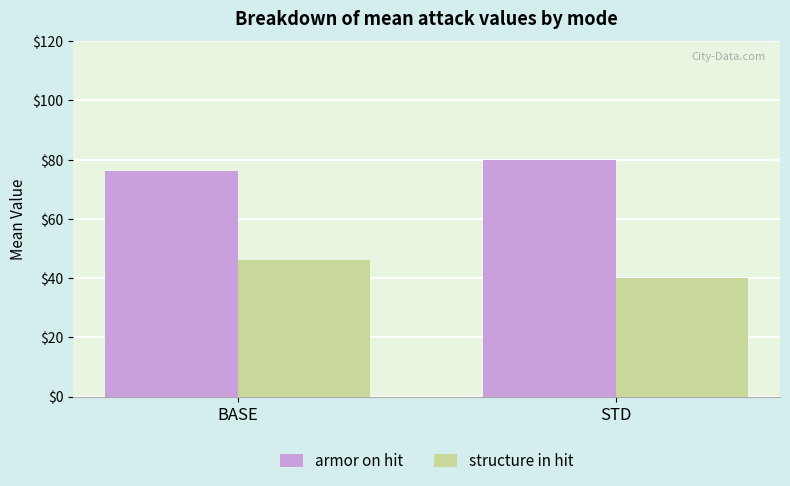

What position from the right is BASE?

2